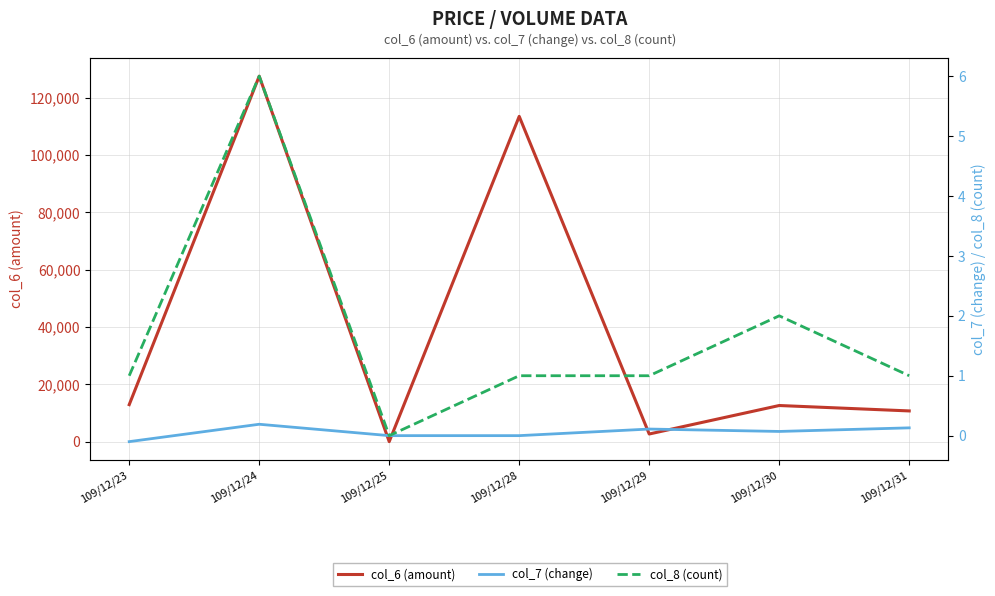

What are all the series names shown in the legend?

col_6 (amount), col_7 (change), col_8 (count)